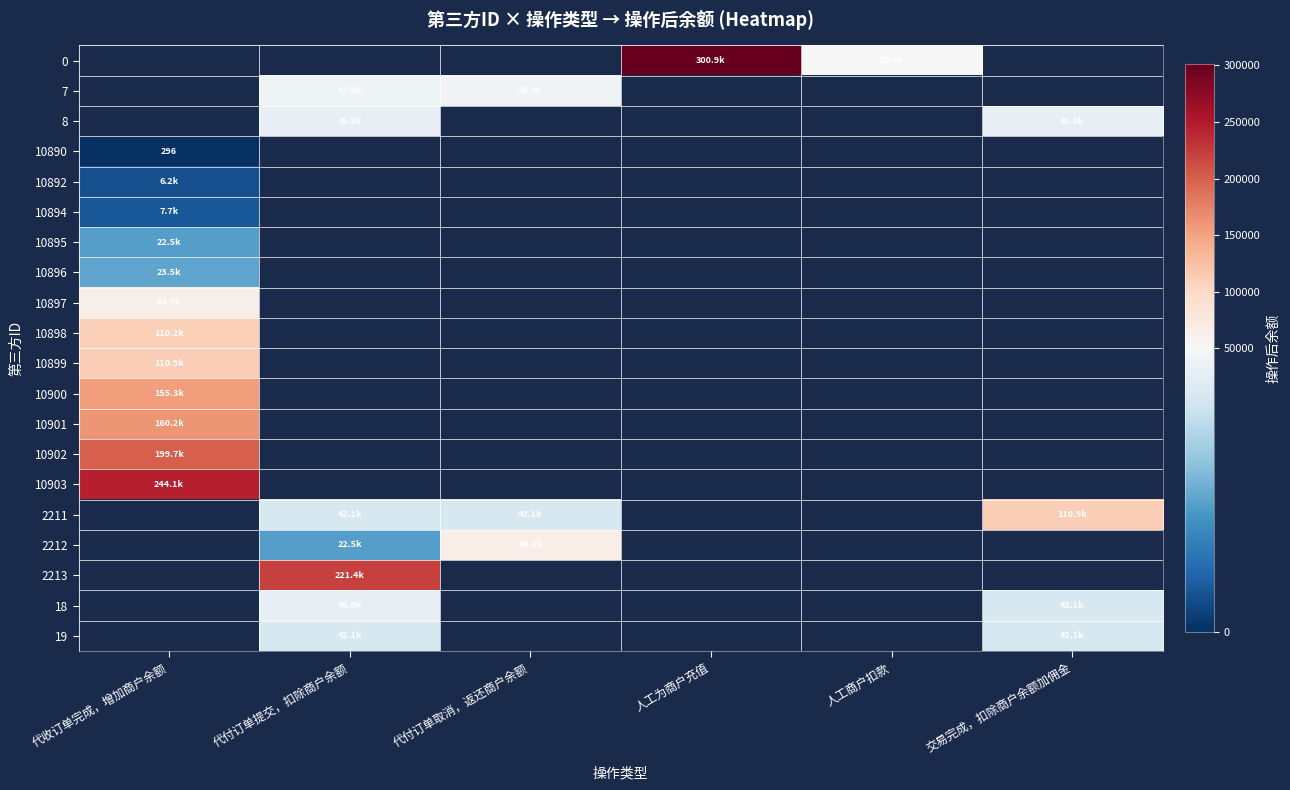

What is the greatest value displayed?

300915.8